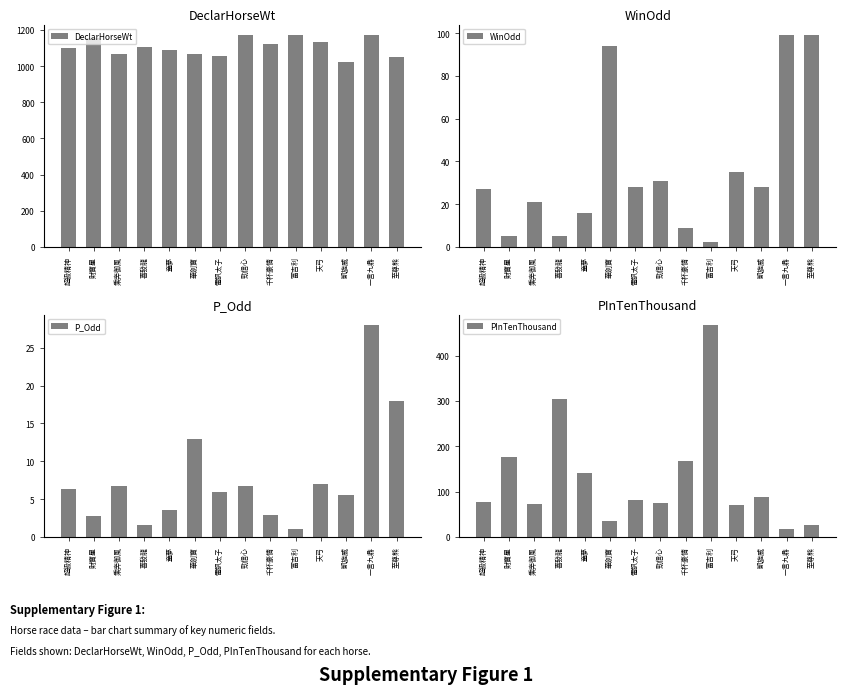

What position from the left is 童夢?

5